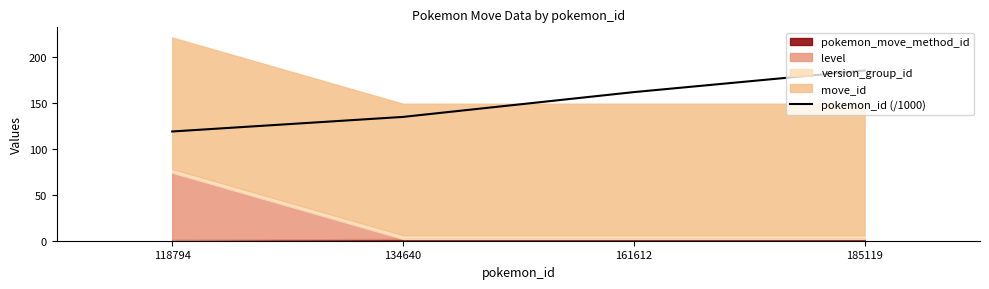

List the labels in order of value, largest first.

185119, 161612, 134640, 118794